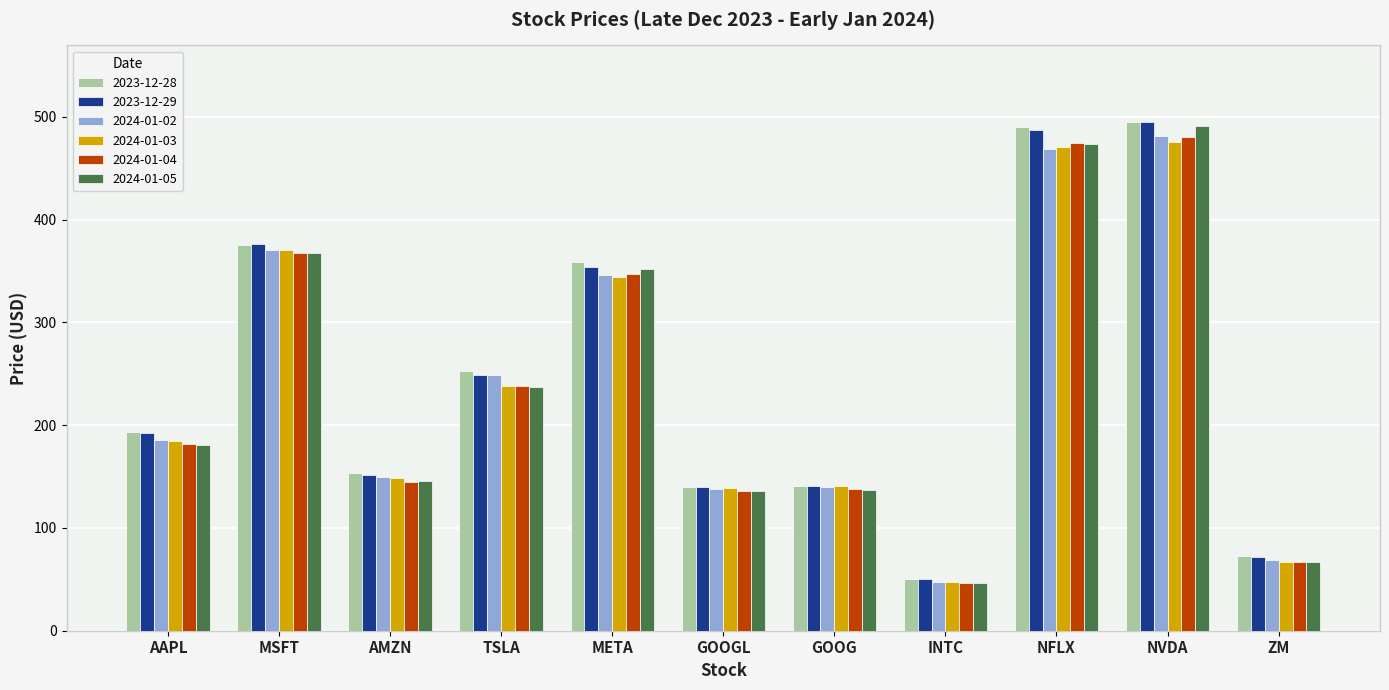

At which label is 2024-01-03 closest to 261?

TSLA